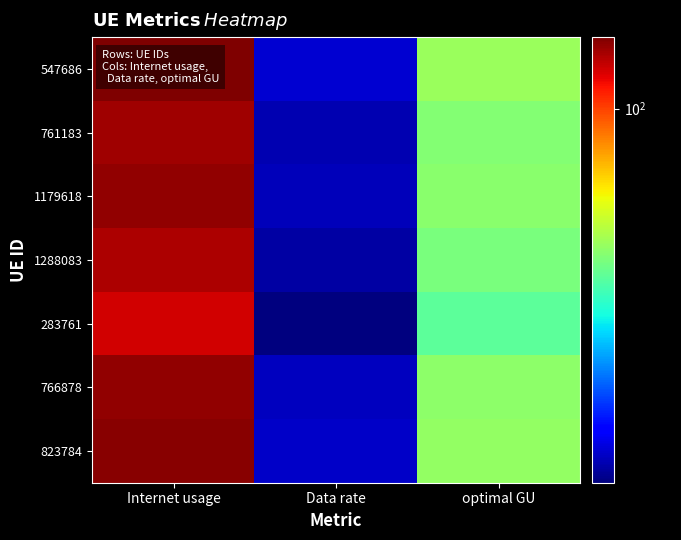

Which has a higher value, optimal GU or Data rate?

optimal GU